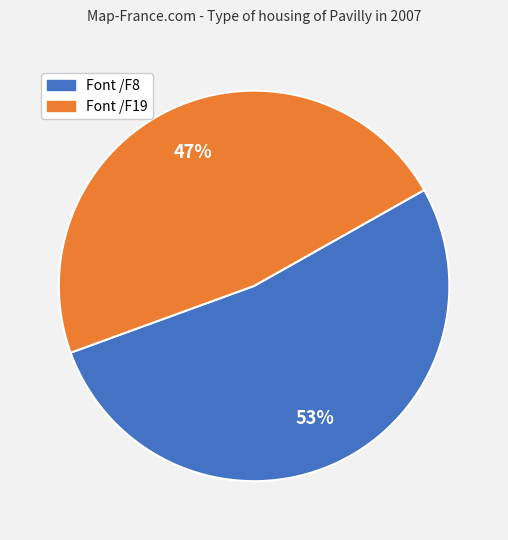

Count the number of slices in the pie.

2